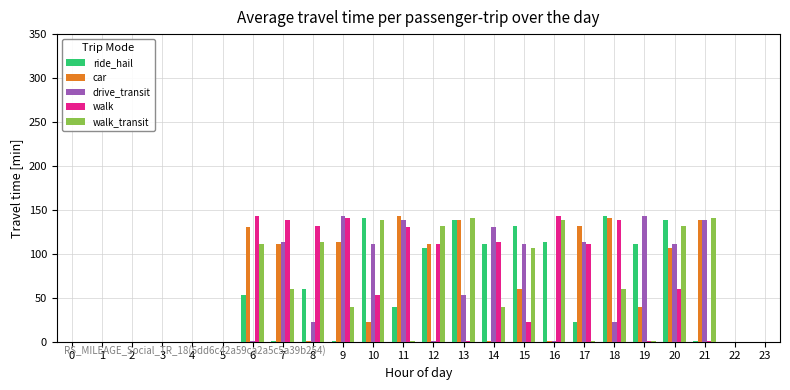

Between 8 and 20, which series saw the biggest shift?

car